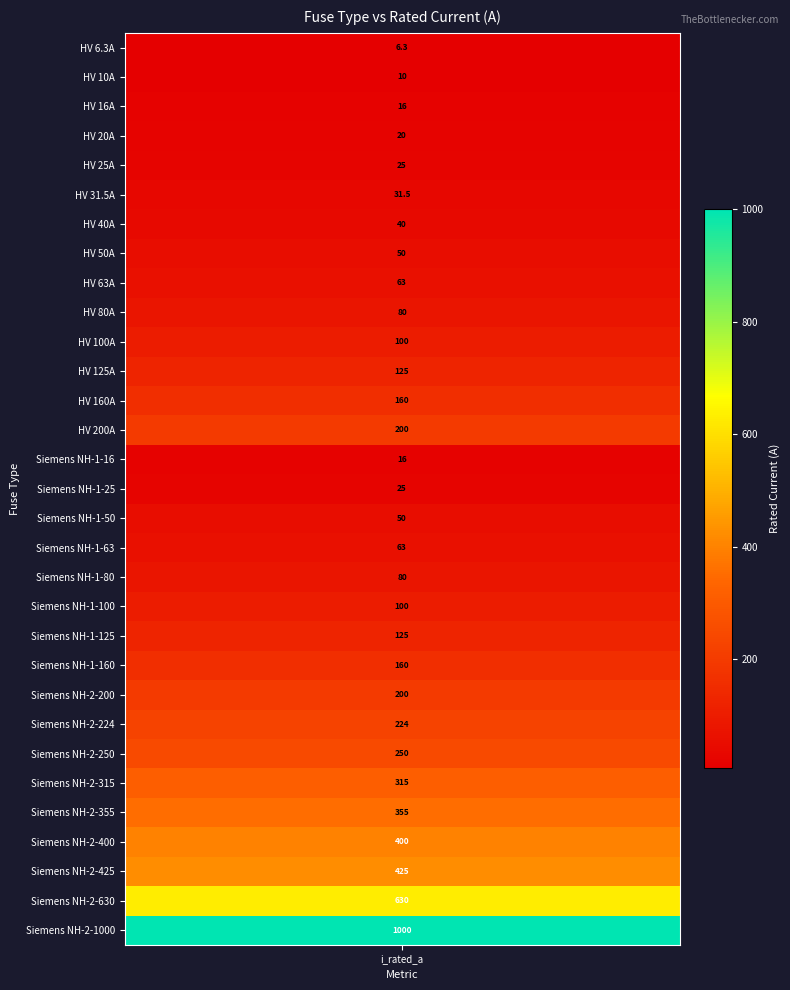

Is it true that the value at 28 is 425.0?

True